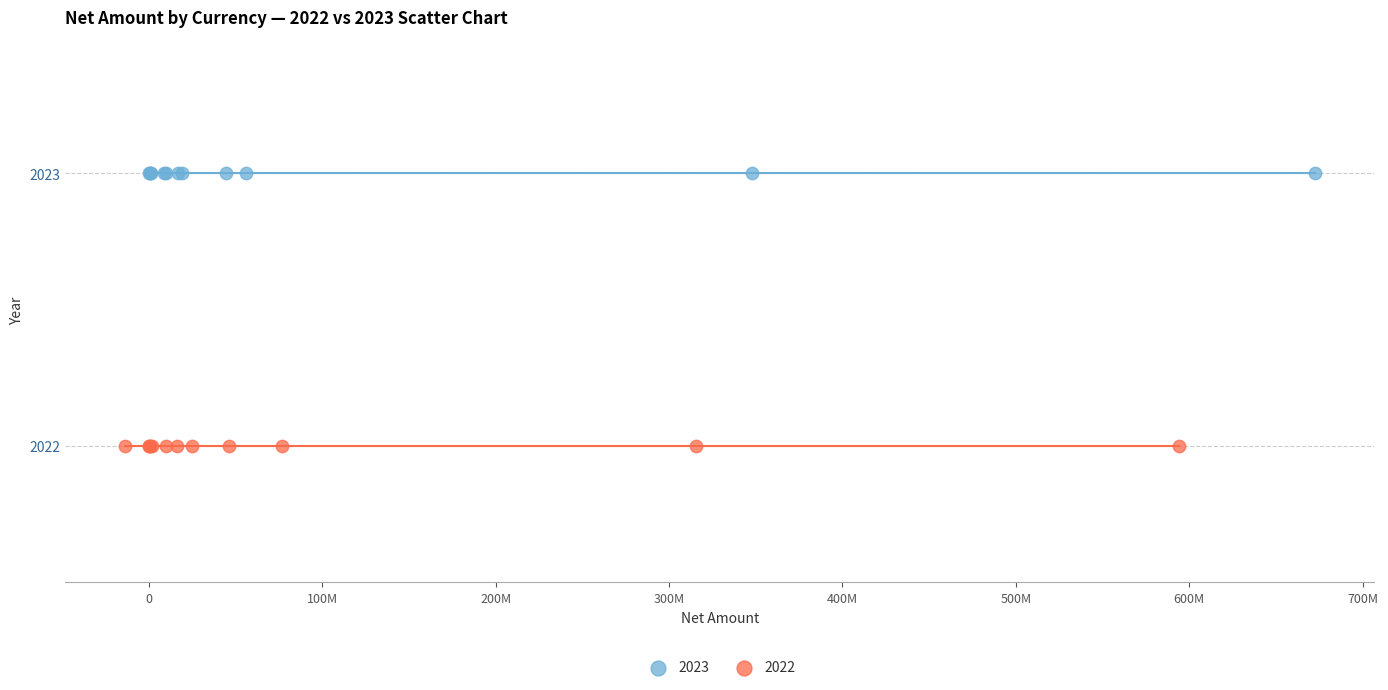

Which series contains the highest Y value?

2023